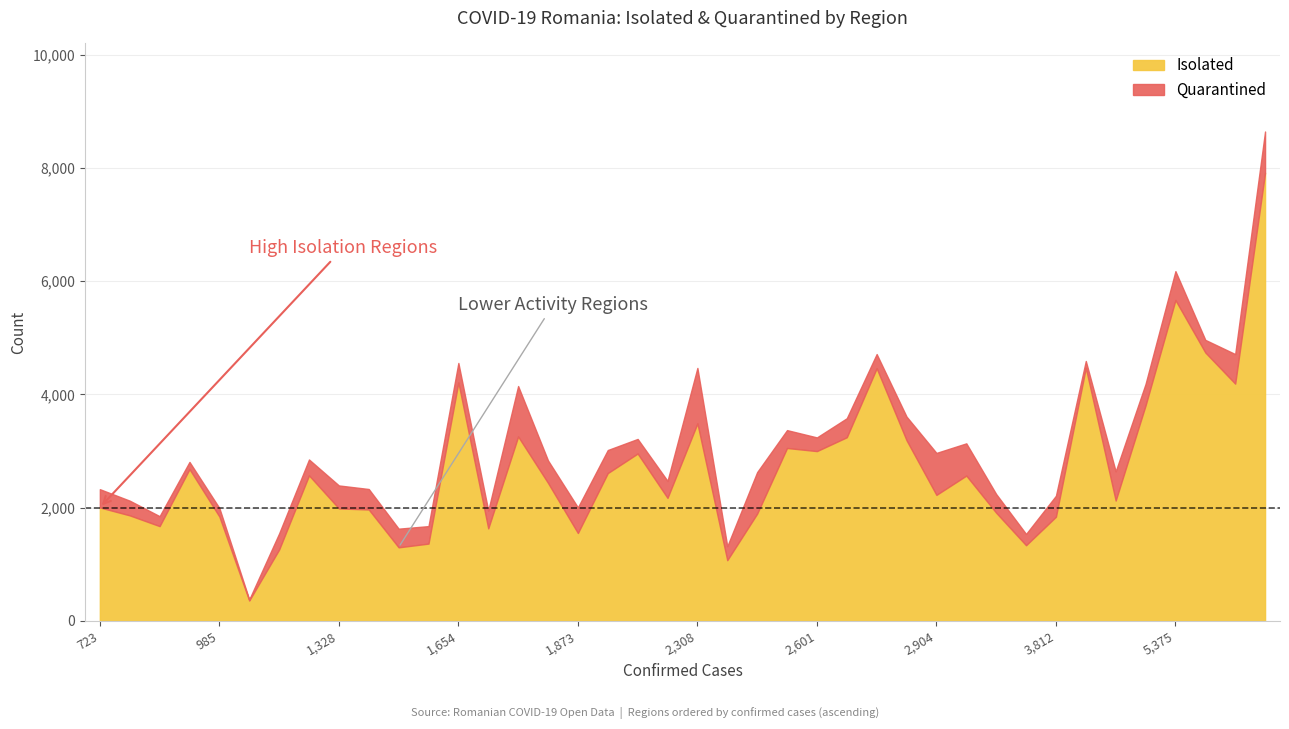

Count the number of categories in the chart.

40